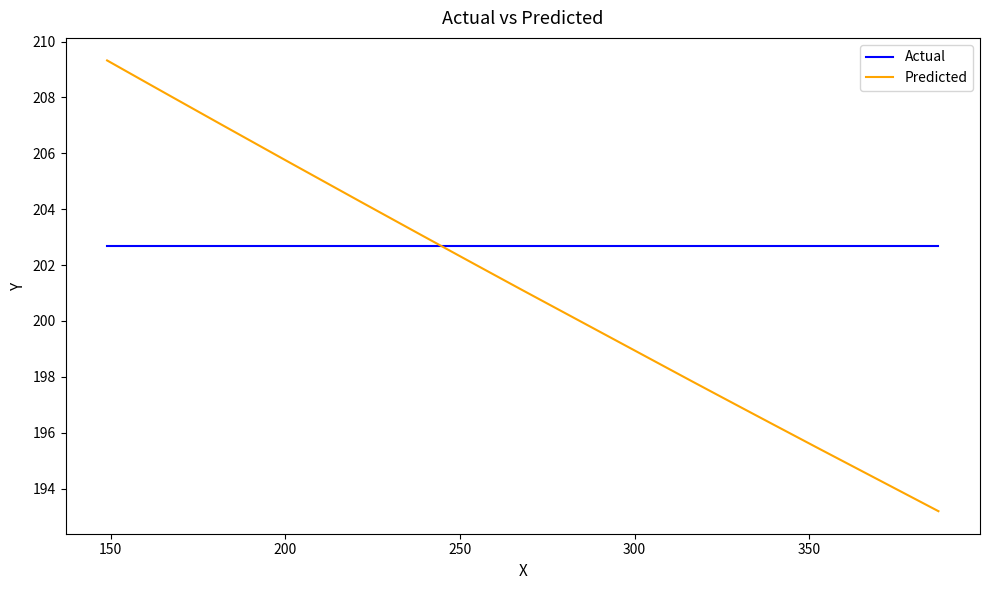

What is the difference between the maximum and minimum values in the Predicted series?

16.1